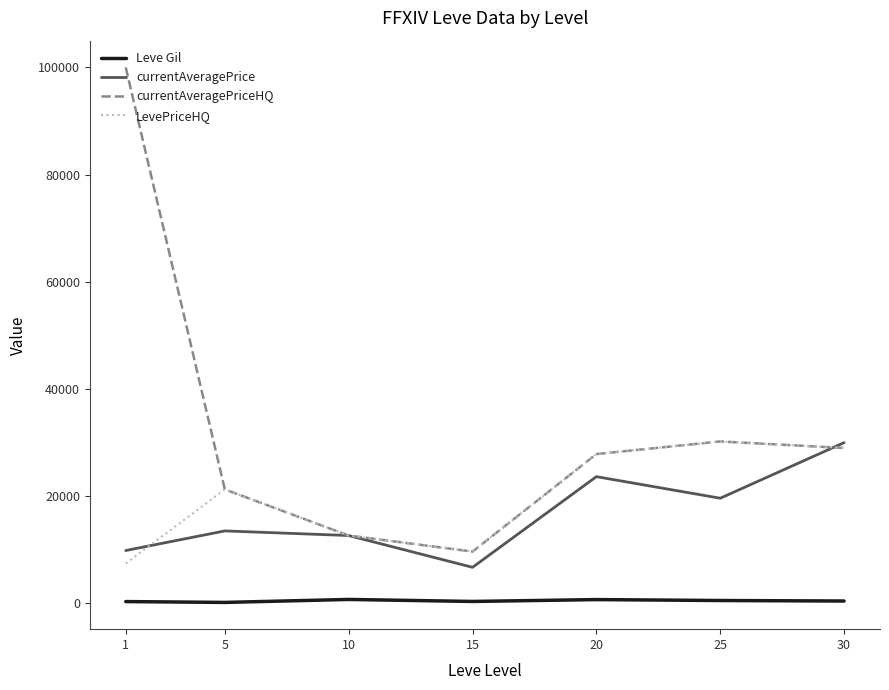

True or false: Leve Gil and LevePriceHQ intersect in this chart.

False